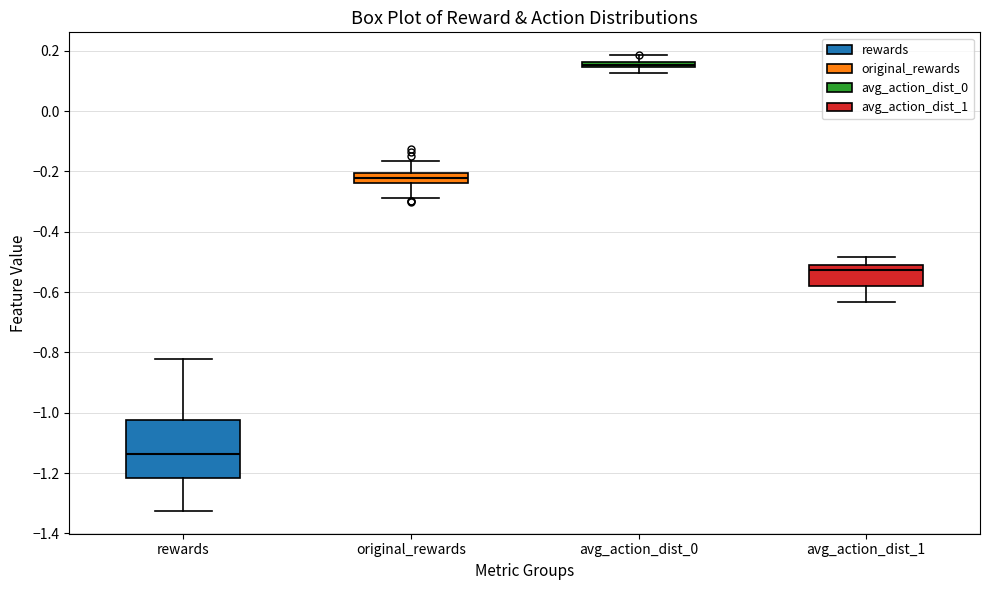

Comparing the boxes themselves (not the whiskers), which one is the tallest?

rewards